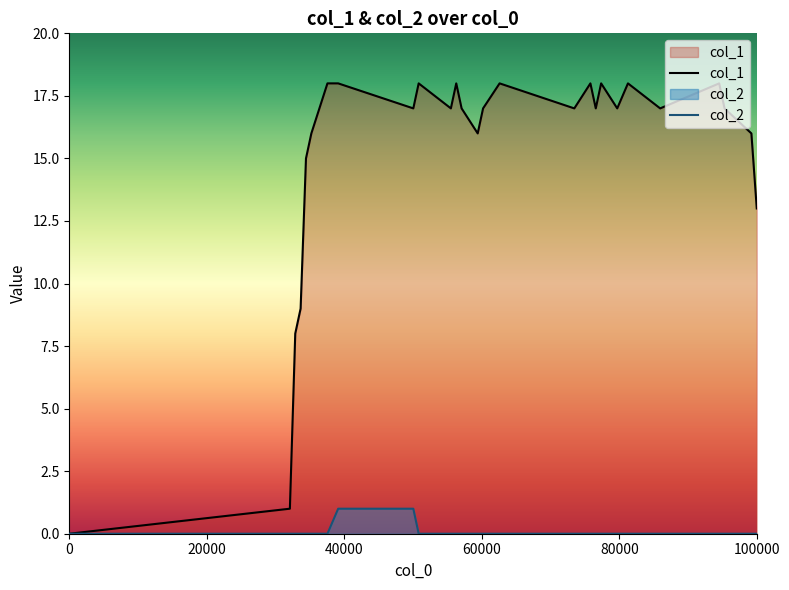

How many lines are shown in the chart?

2